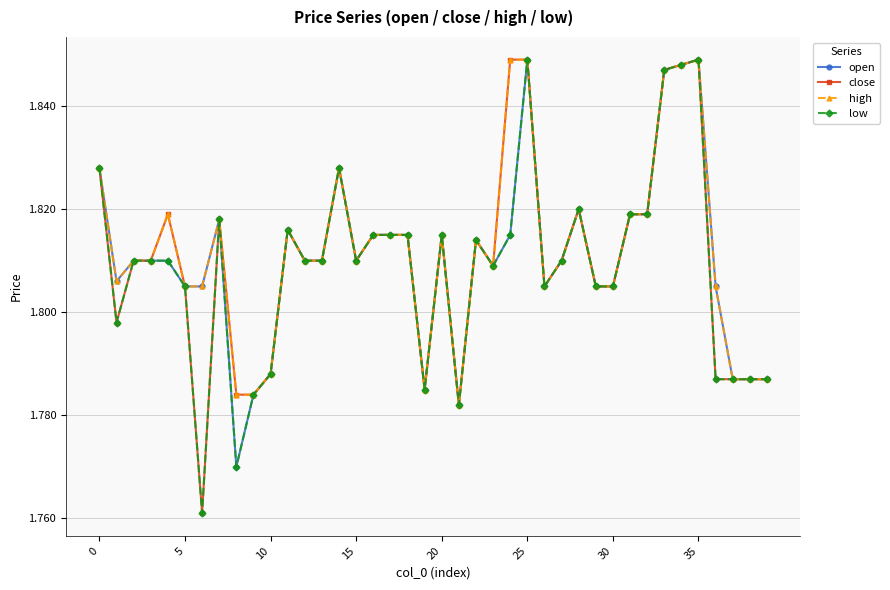

At how many categories does at least one series exceed 1?

40